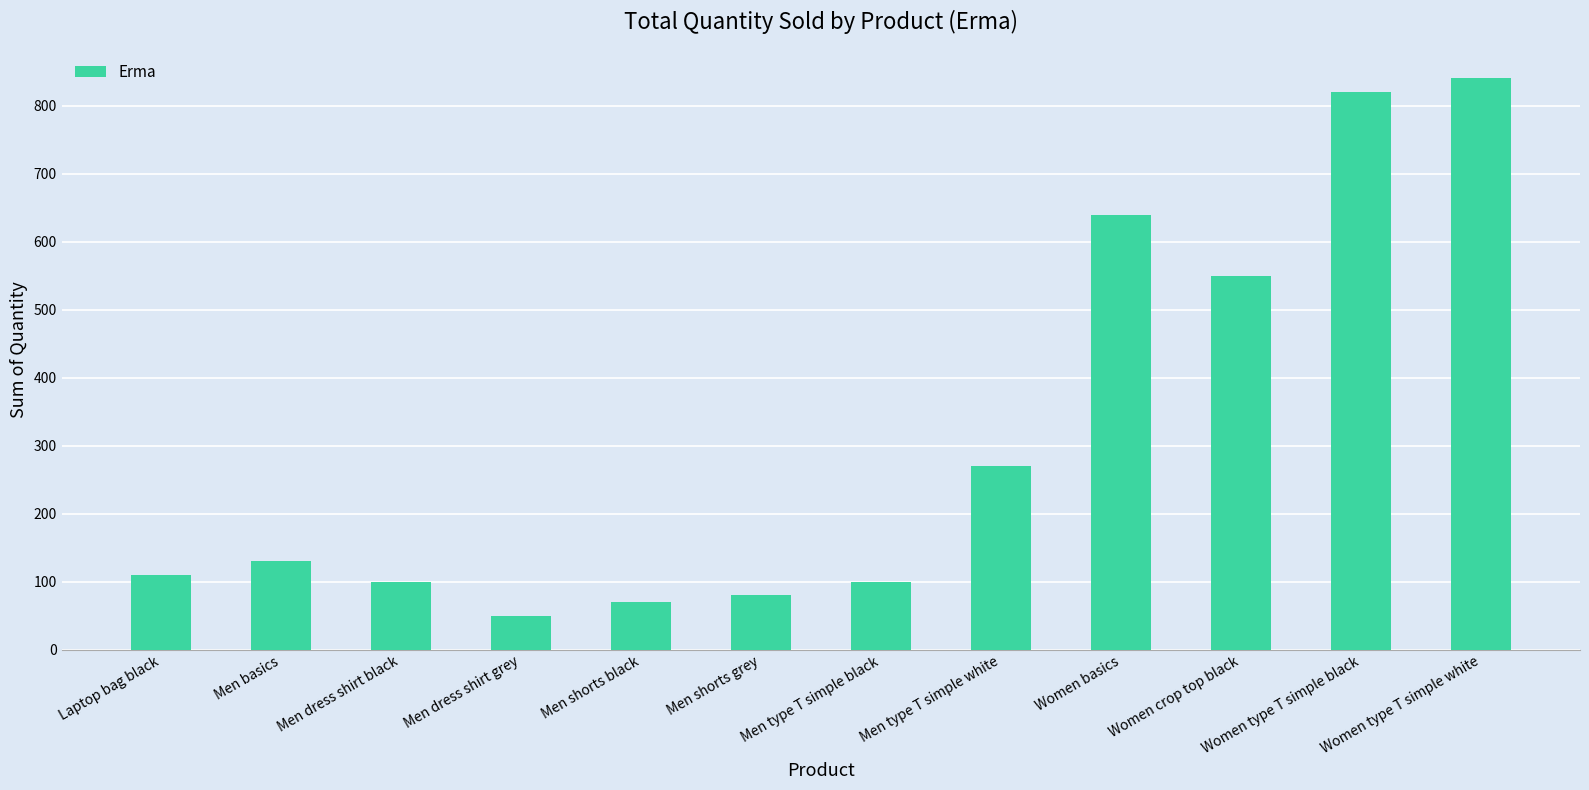

What is the ratio of the value at Women type T simple black to the value at Men dress shirt grey?

16.4